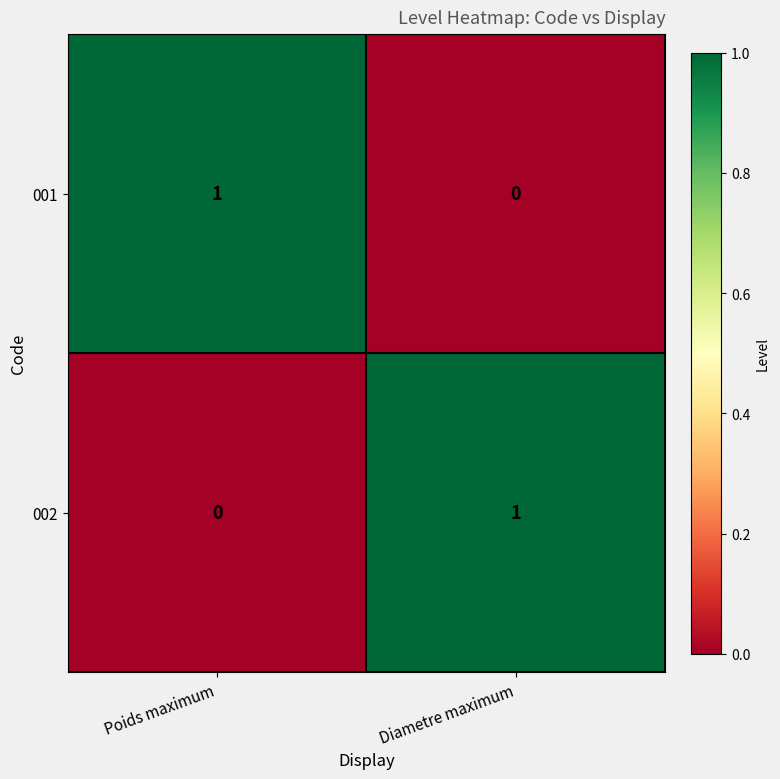

What is the greatest value displayed?

1